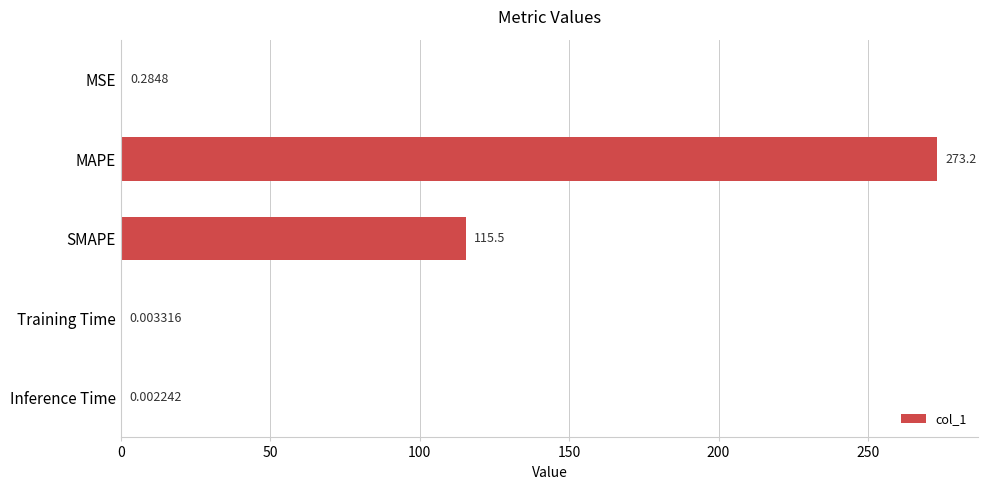

Which has a higher value, SMAPE or MSE?

SMAPE